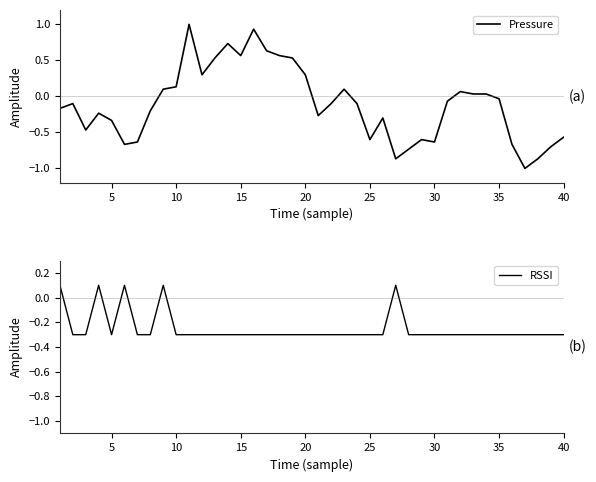

At how many categories does at least one series exceed 0?

20